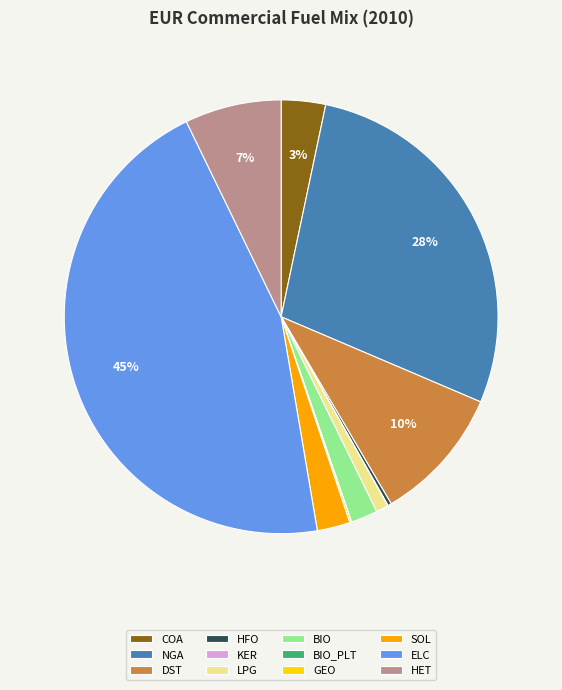

Is ELC the majority of the pie?

No